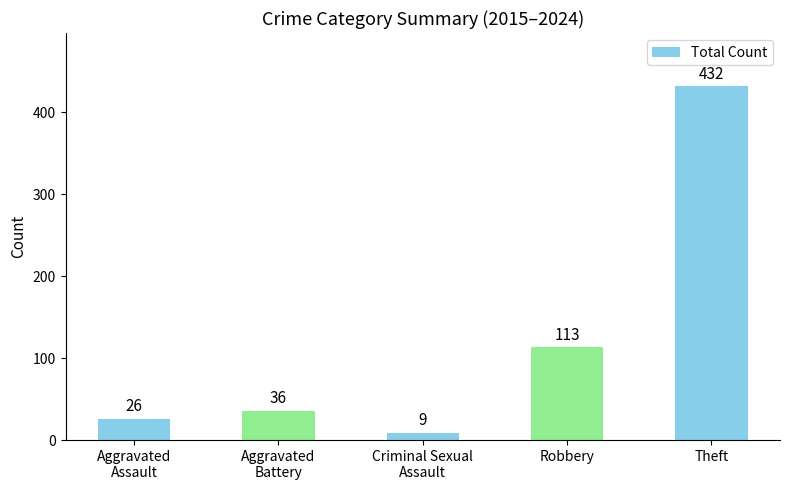

Rank the categories by value from highest to lowest.

Theft, Robbery, Aggravated
Battery, Aggravated
Assault, Criminal Sexual
Assault